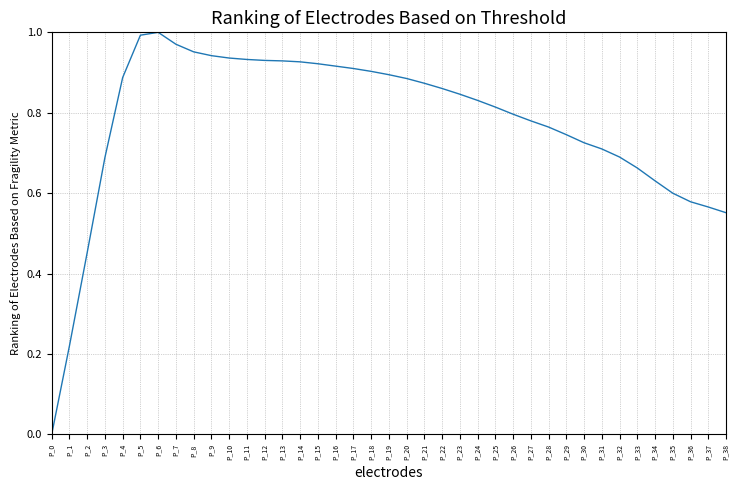

True or false: the data shows 0.9 at P_19.

True